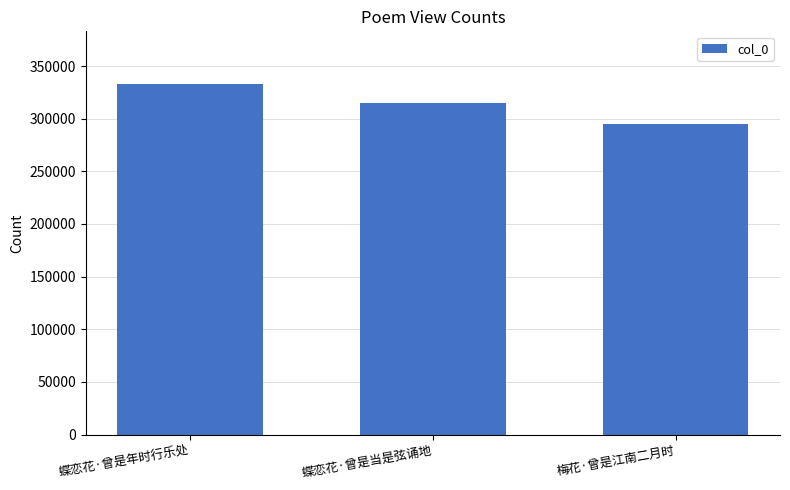

How many values are between 294969 and 332978?

3